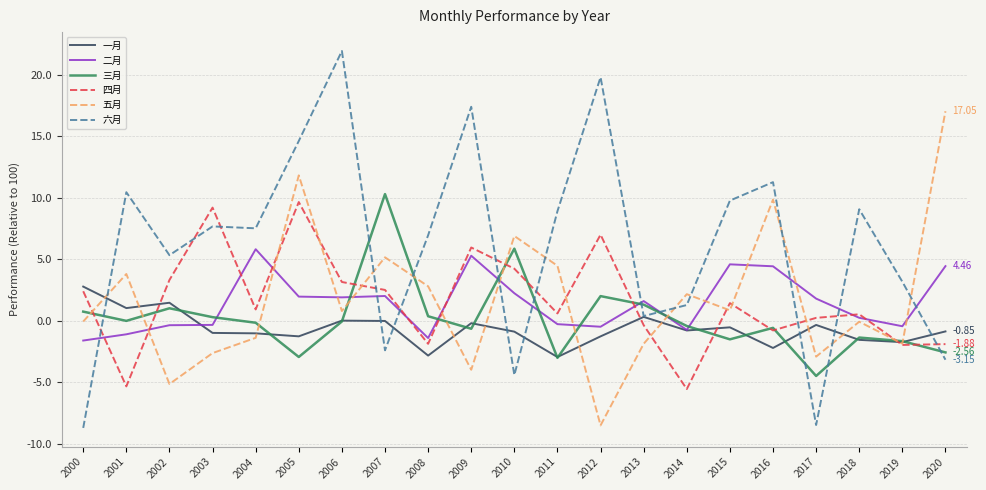

The 二月 series shows -0.7 at 2014. True or false?

True